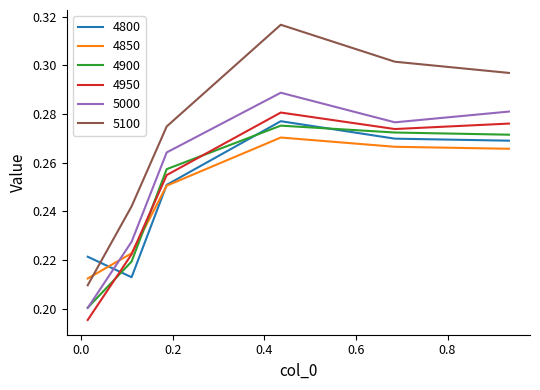

True or false: 4850 has more than 2 interior local peaks.

False